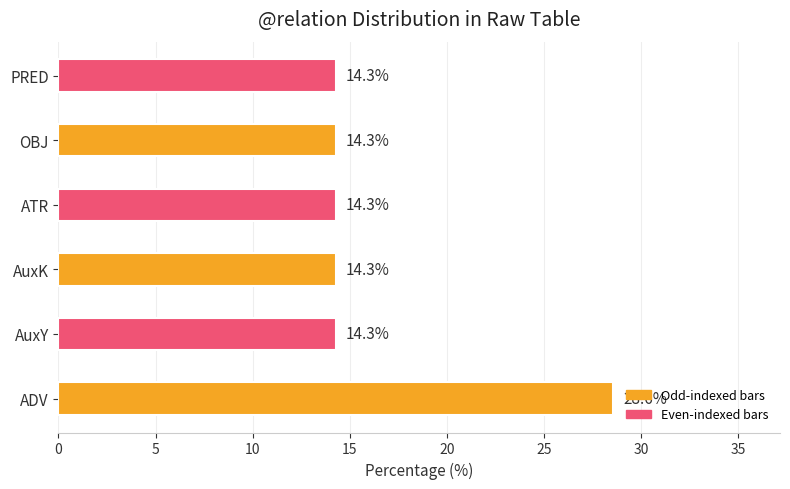

Reading top to bottom, what are all the values shown in this chart?

14.3	14.3	14.3	14.3	14.3	28.6